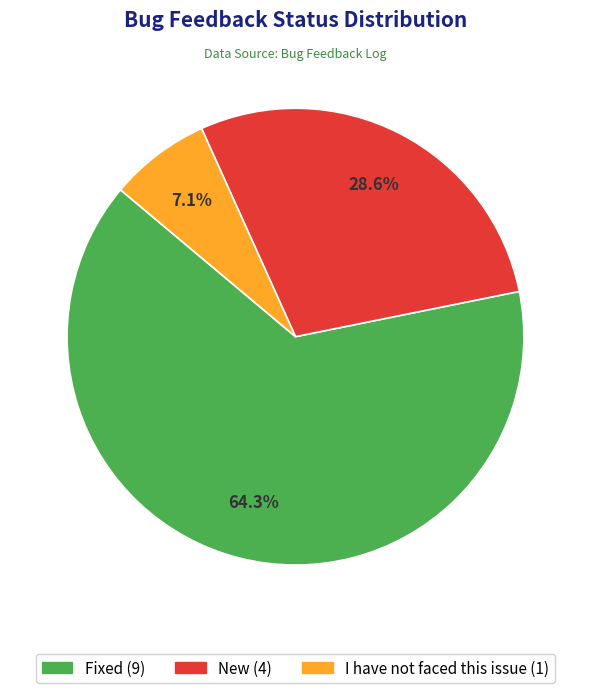

Approximately how many times larger is the value at New compared to Fixed?

0.4